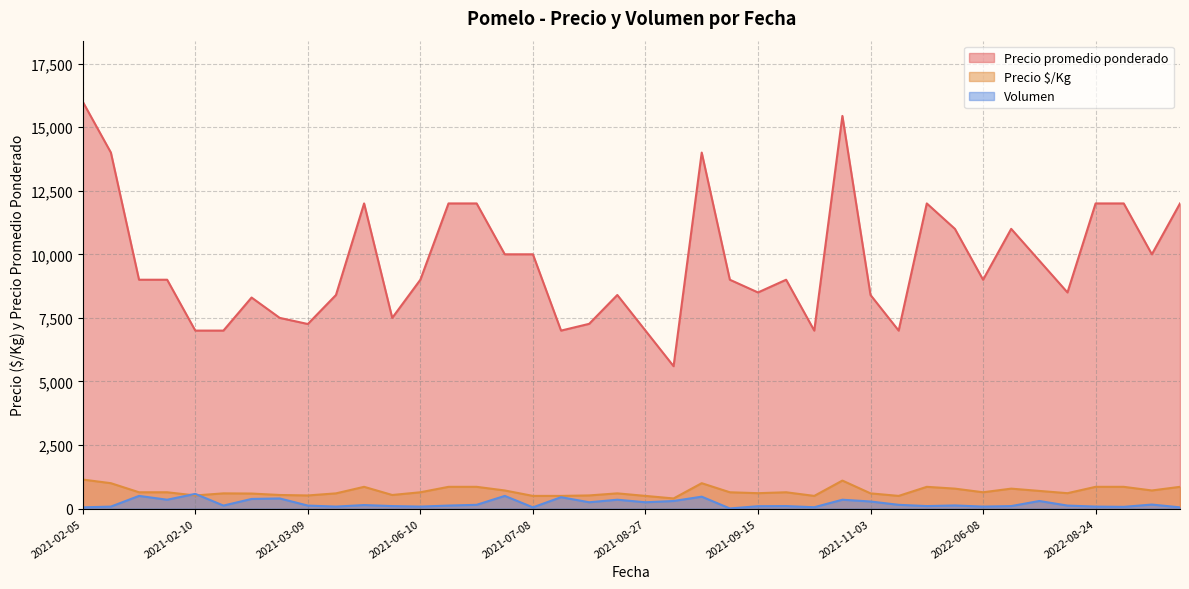

True or false: Precio promedio ponderado and Precio $/Kg intersect in this chart.

False